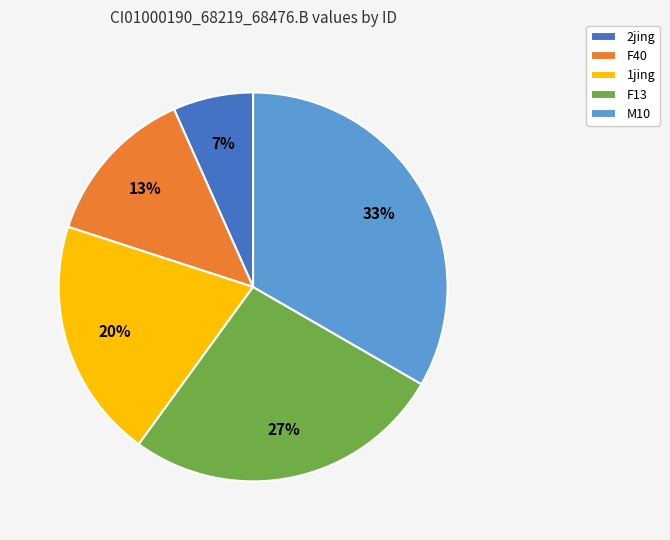

Is there a majority slice in this chart?

No